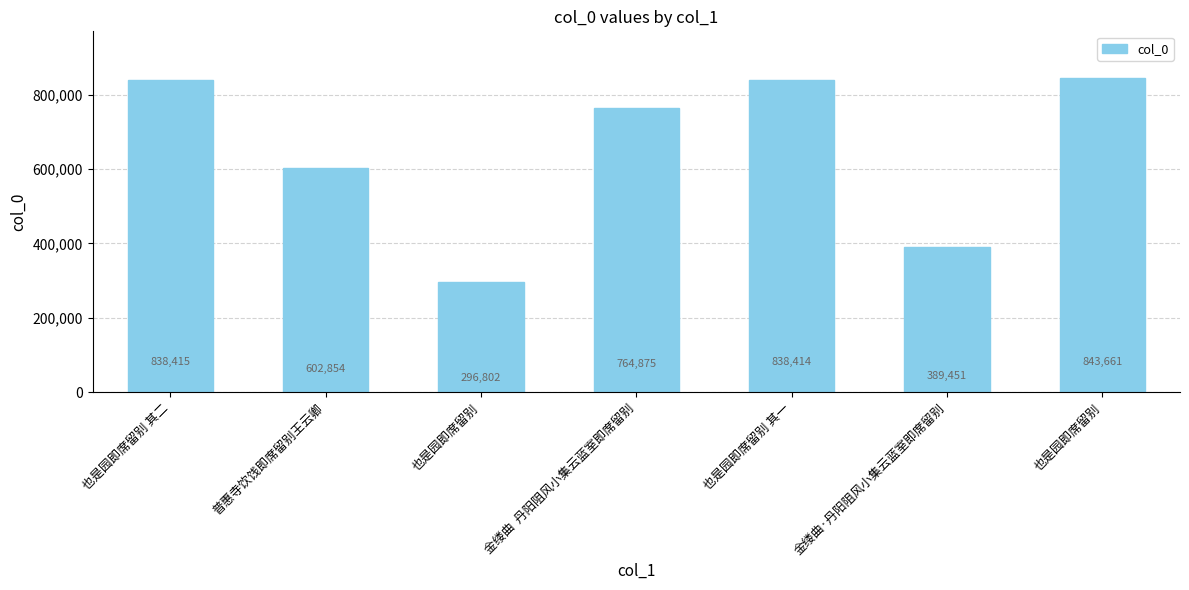

Reading left to right, list all the values displayed in this chart.

也是园即席留别 其二=838415	普惠寺饮饯即席留别王云卿=602854	也是园即席留别=296802	金缕曲  丹阳阻风小集云蓝室即席留别=764875	也是园即席留别 其一=838414	金缕曲·丹阳阻风小集云蓝室即席留别=389451	也是园即席留别=843661